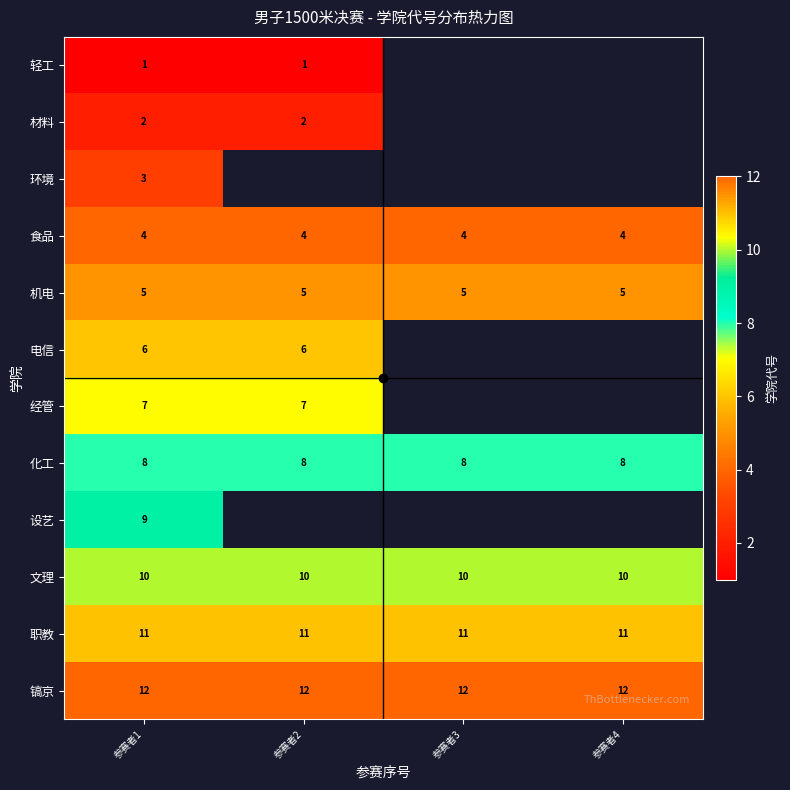

What is the minimum value shown in the chart?

1.0